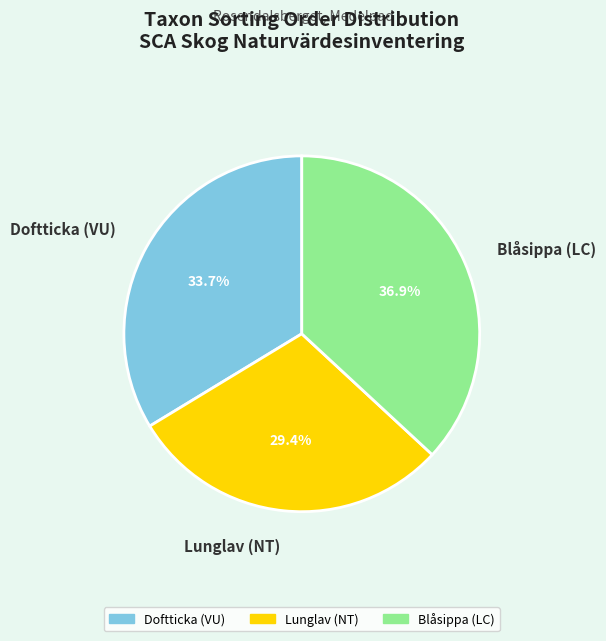

The Lunglav (NT) slice represents 36% of the pie. True or false?

False